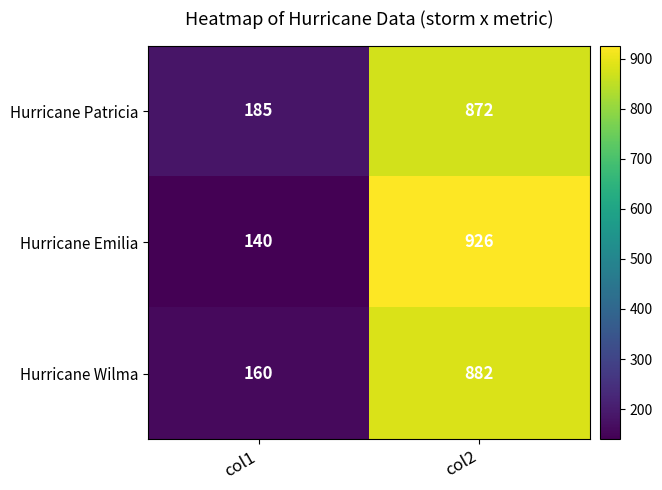

At which category is the sum across all series the highest?

col2